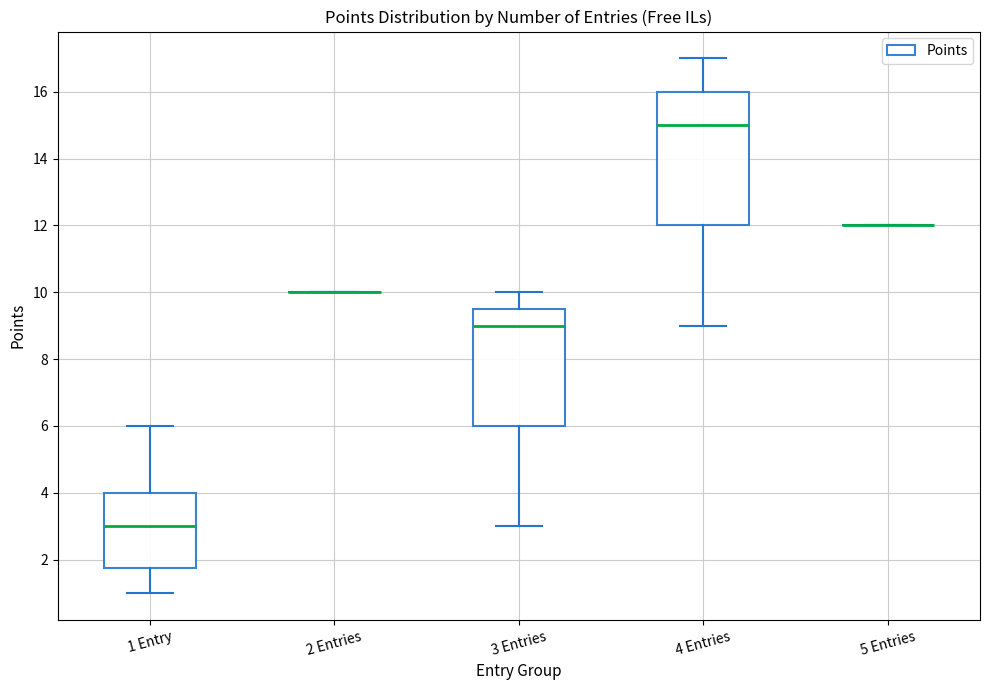

Where does the upper whisker of the box for 1 Entry end on the y-axis? The values are not printed on the chart, so give them approximately, as read against the axis.

6.0